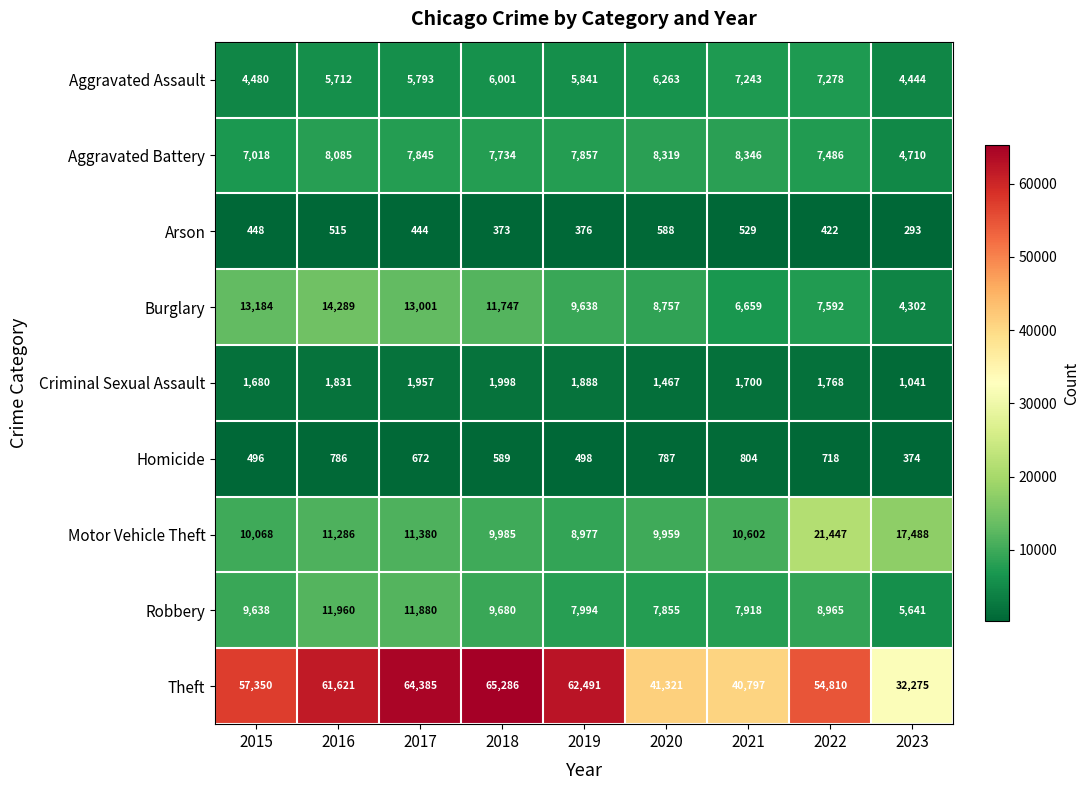

Which series has the widest spread of values?

Theft